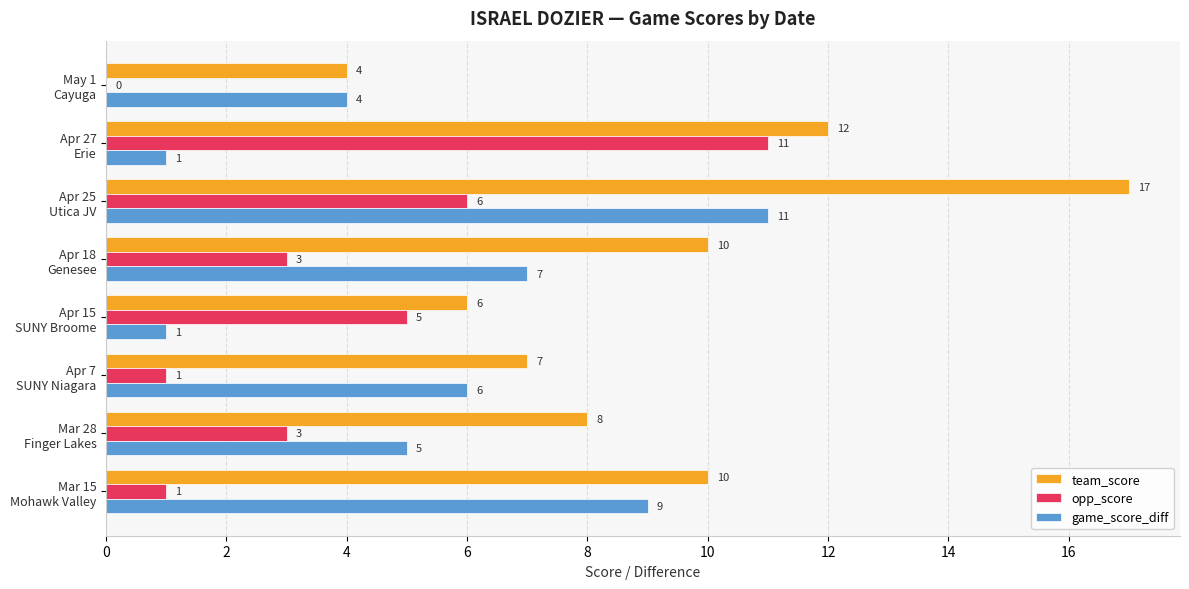

What are all the series names shown in the legend?

team_score, opp_score, game_score_diff